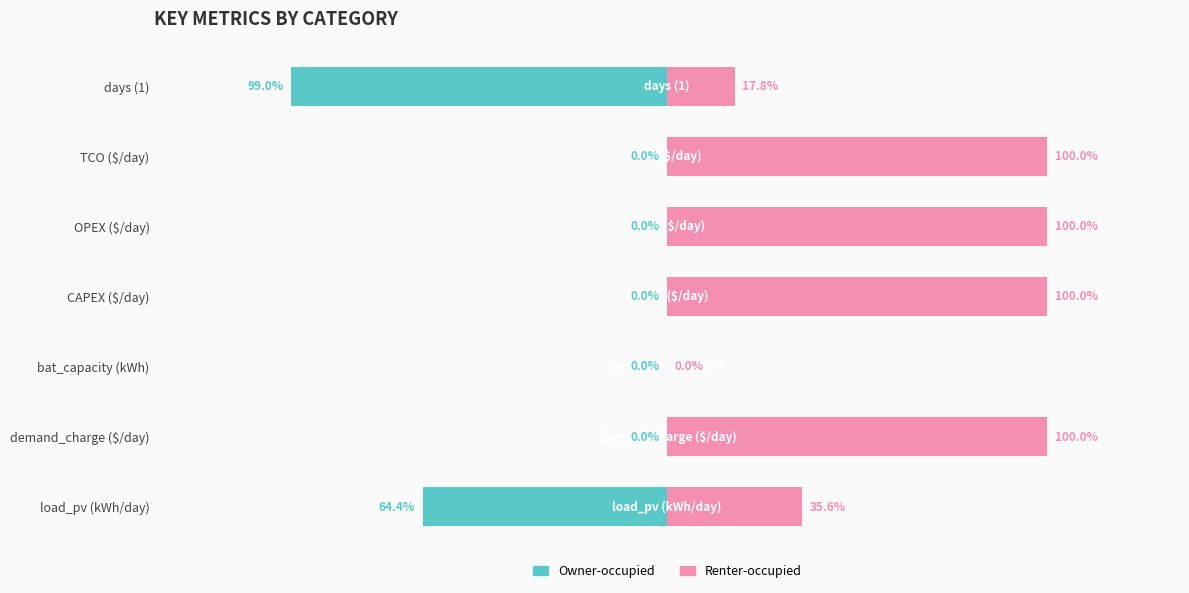

Rank the series by their maximum value, from highest to lowest.

Renter-occupied, Owner-occupied